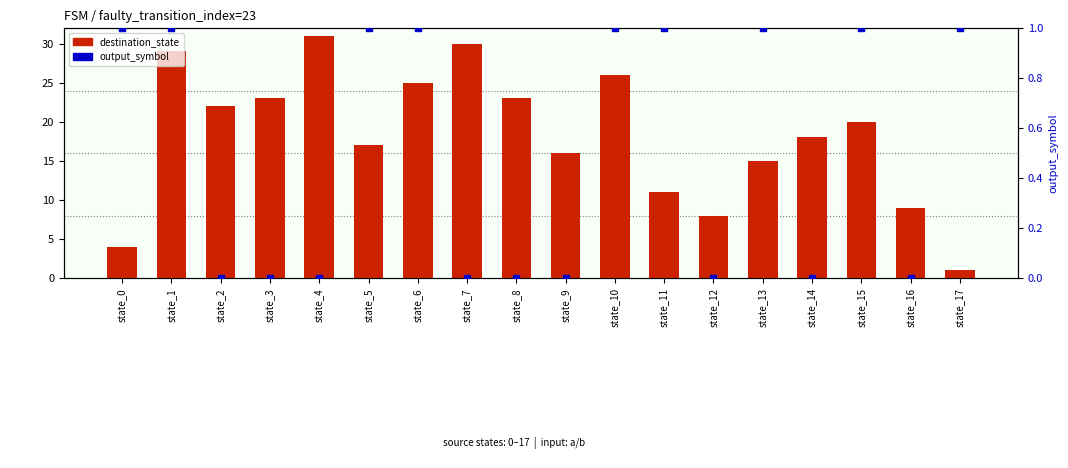

Which series has the largest Y range (max minus min)?

destination_state